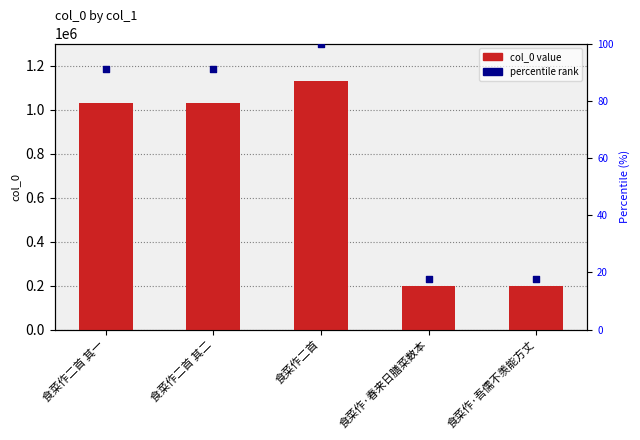

At which category is the sum across all series the highest?

食菜作二首